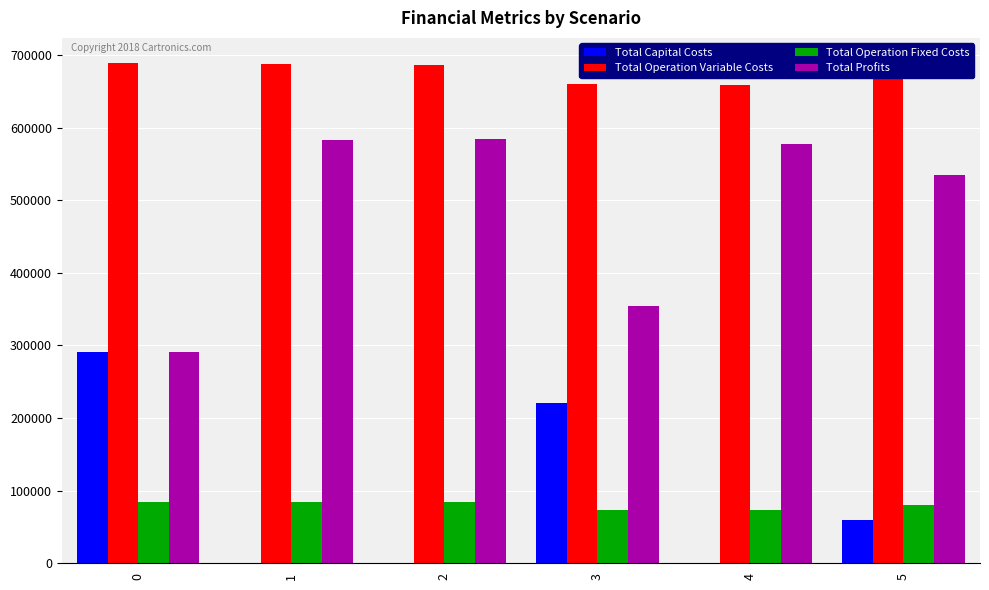

The Total Operation Variable Costs series shows 689060.7 at 0. True or false?

True